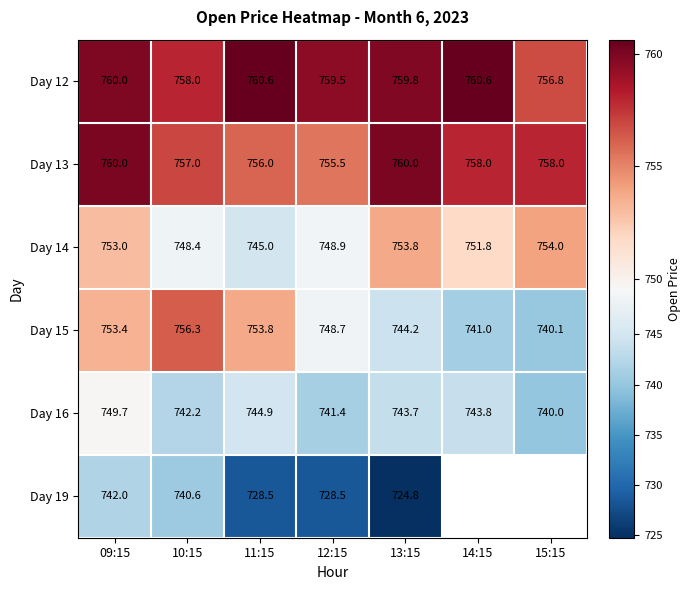

The Day 16 series shows 749.7 at 09:15. True or false?

True